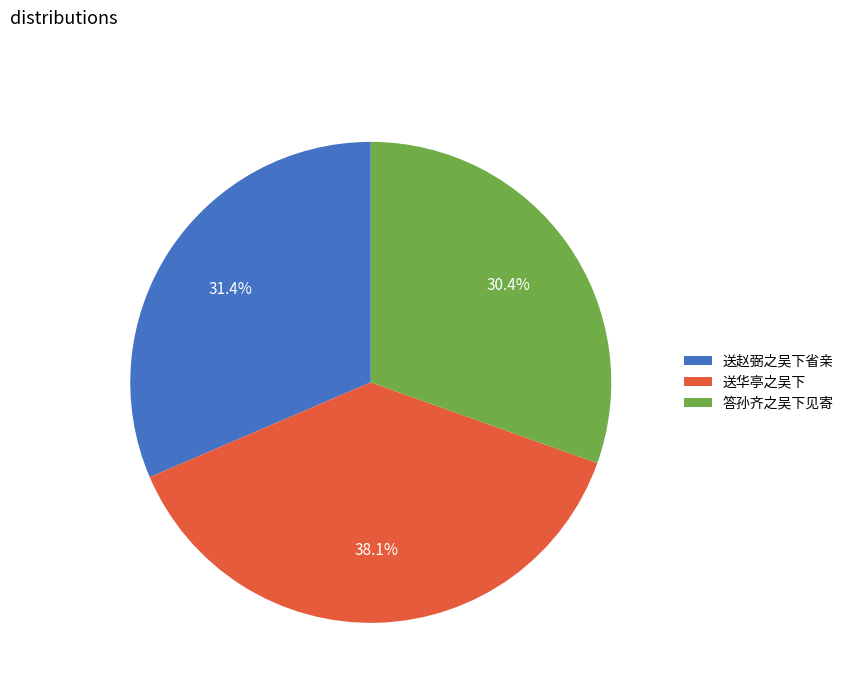

Is there any slice that represents more than half of the pie?

No